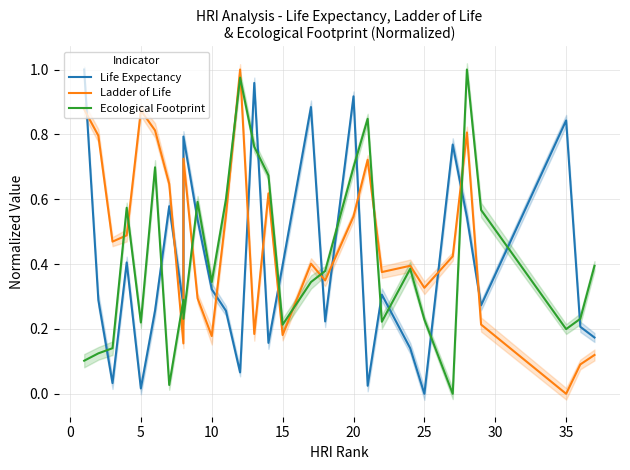

List the series in order of their peak value, lowest first.

Life Expectancy, Ladder of Life, Ecological Footprint